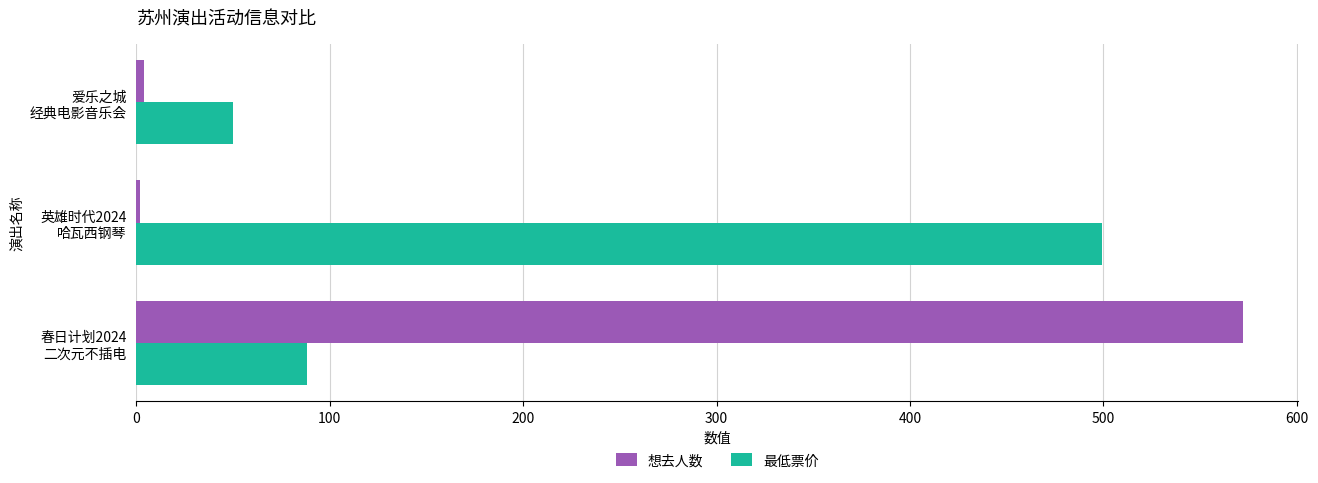

What is the highest value of the 最低票价 series?

499